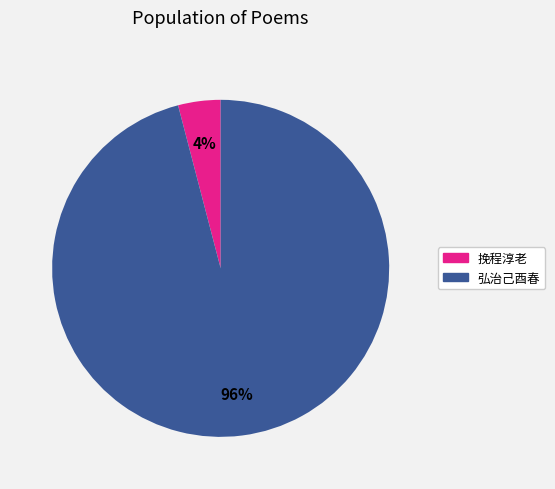

Does any single category account for the majority?

Yes